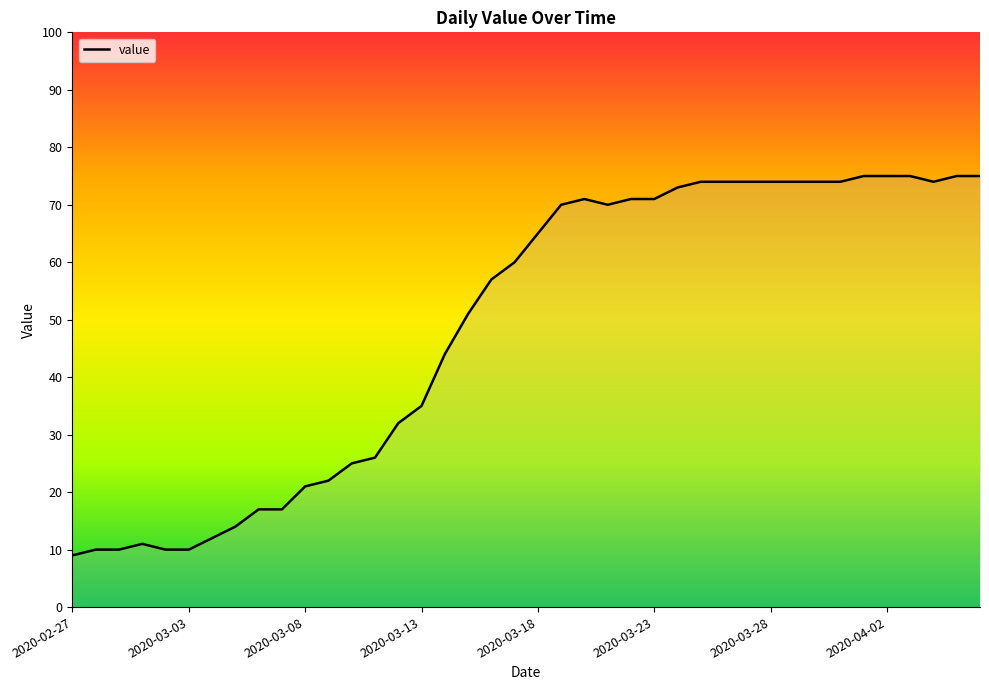

True or false: the data has more than 0 interior local peaks.

True